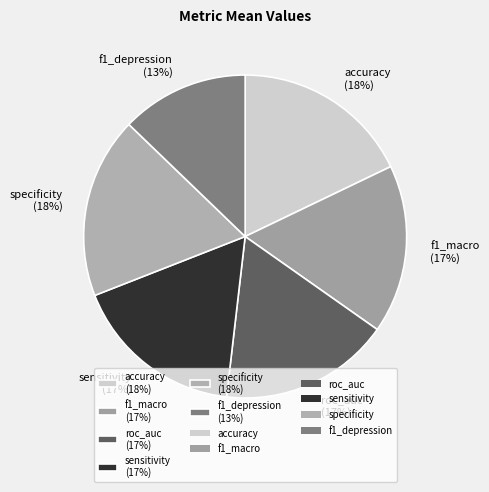

How many slices are in this pie chart?

6